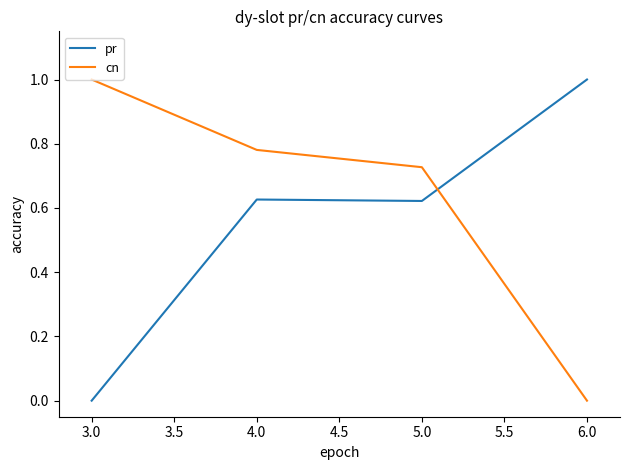

Does the chart have visible grid lines?

No